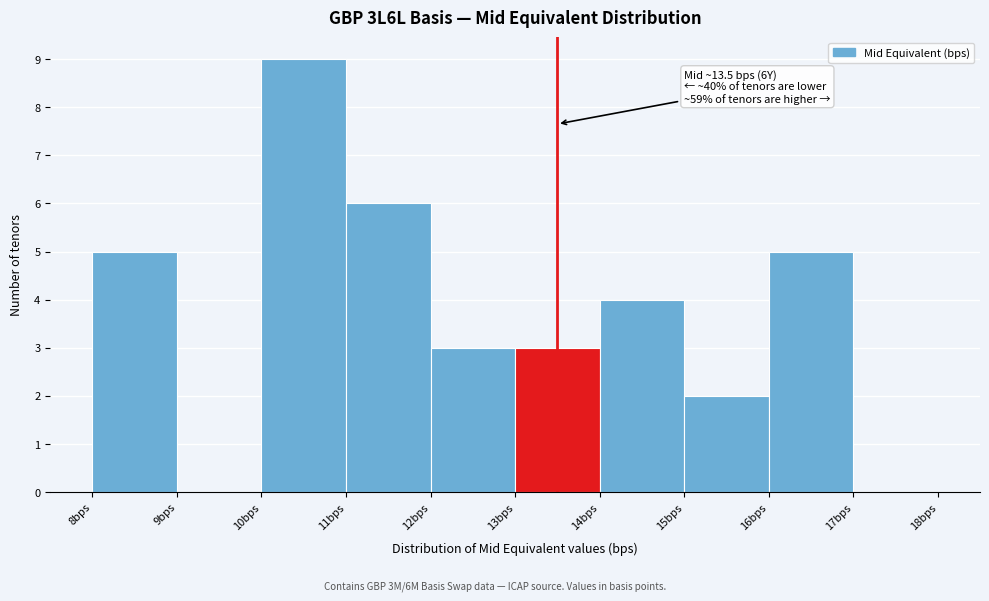

Which range on the x-axis has the tallest bar?

10 to 11